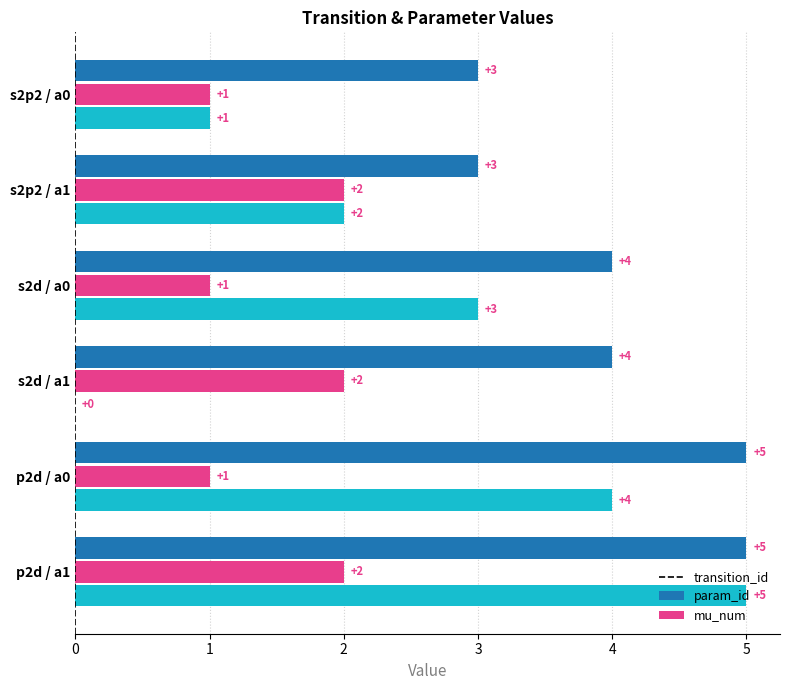

What value does the transition_id series have at s2d / a0?

4